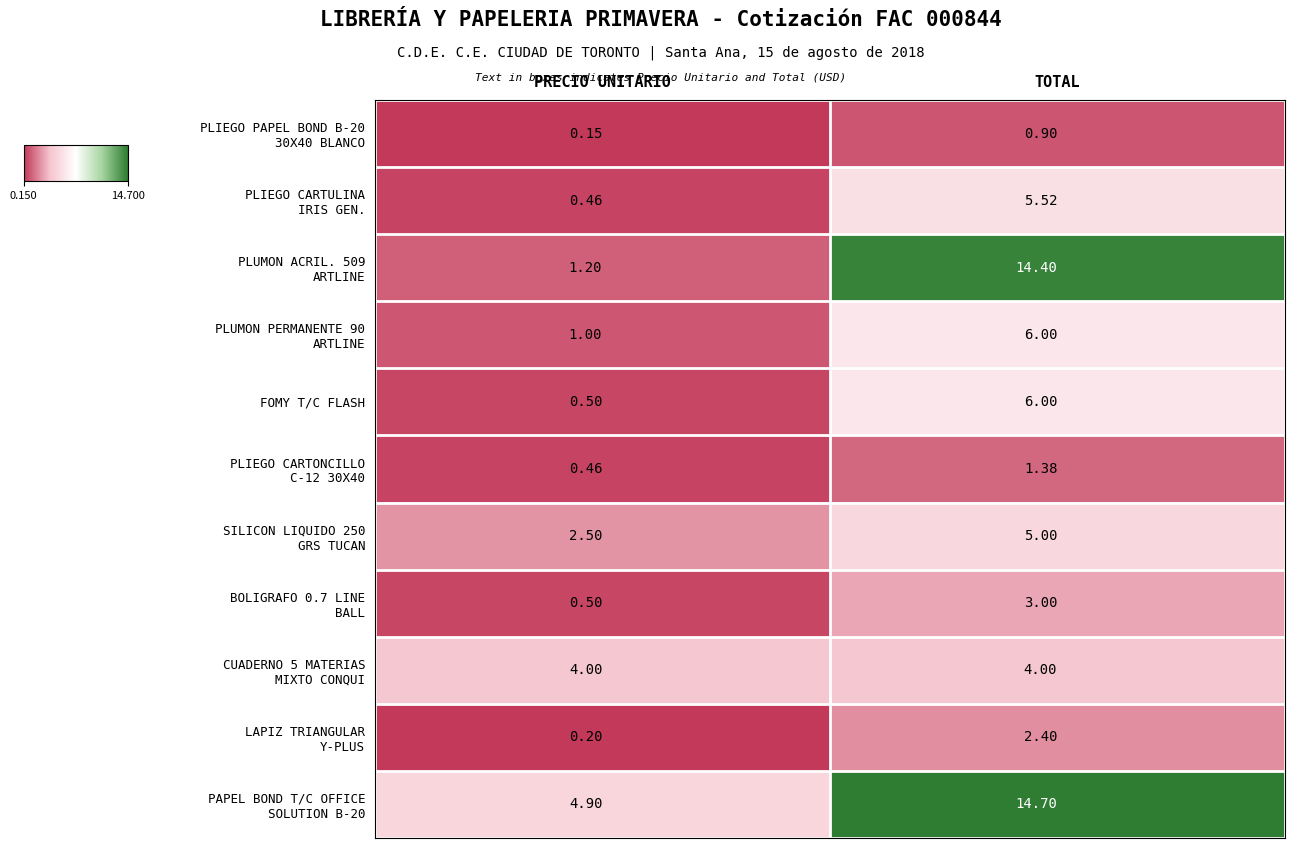

Which label corresponds to the smallest value in the chart?

PRECIO UNITARIO